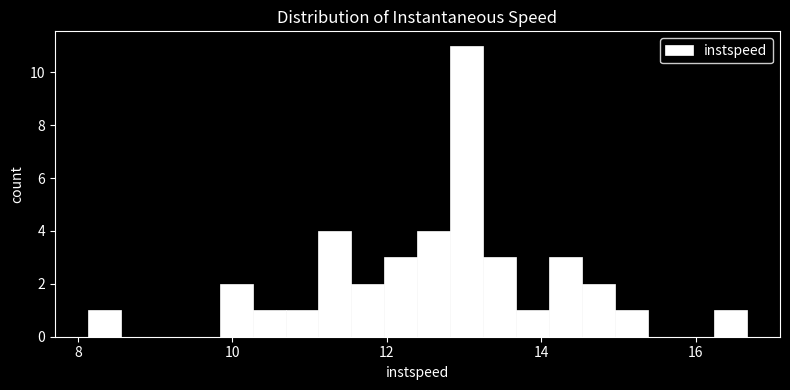

Around what value on the x-axis is the tallest bar? Give the approximate position of its centre, as read against the axis.

13.0